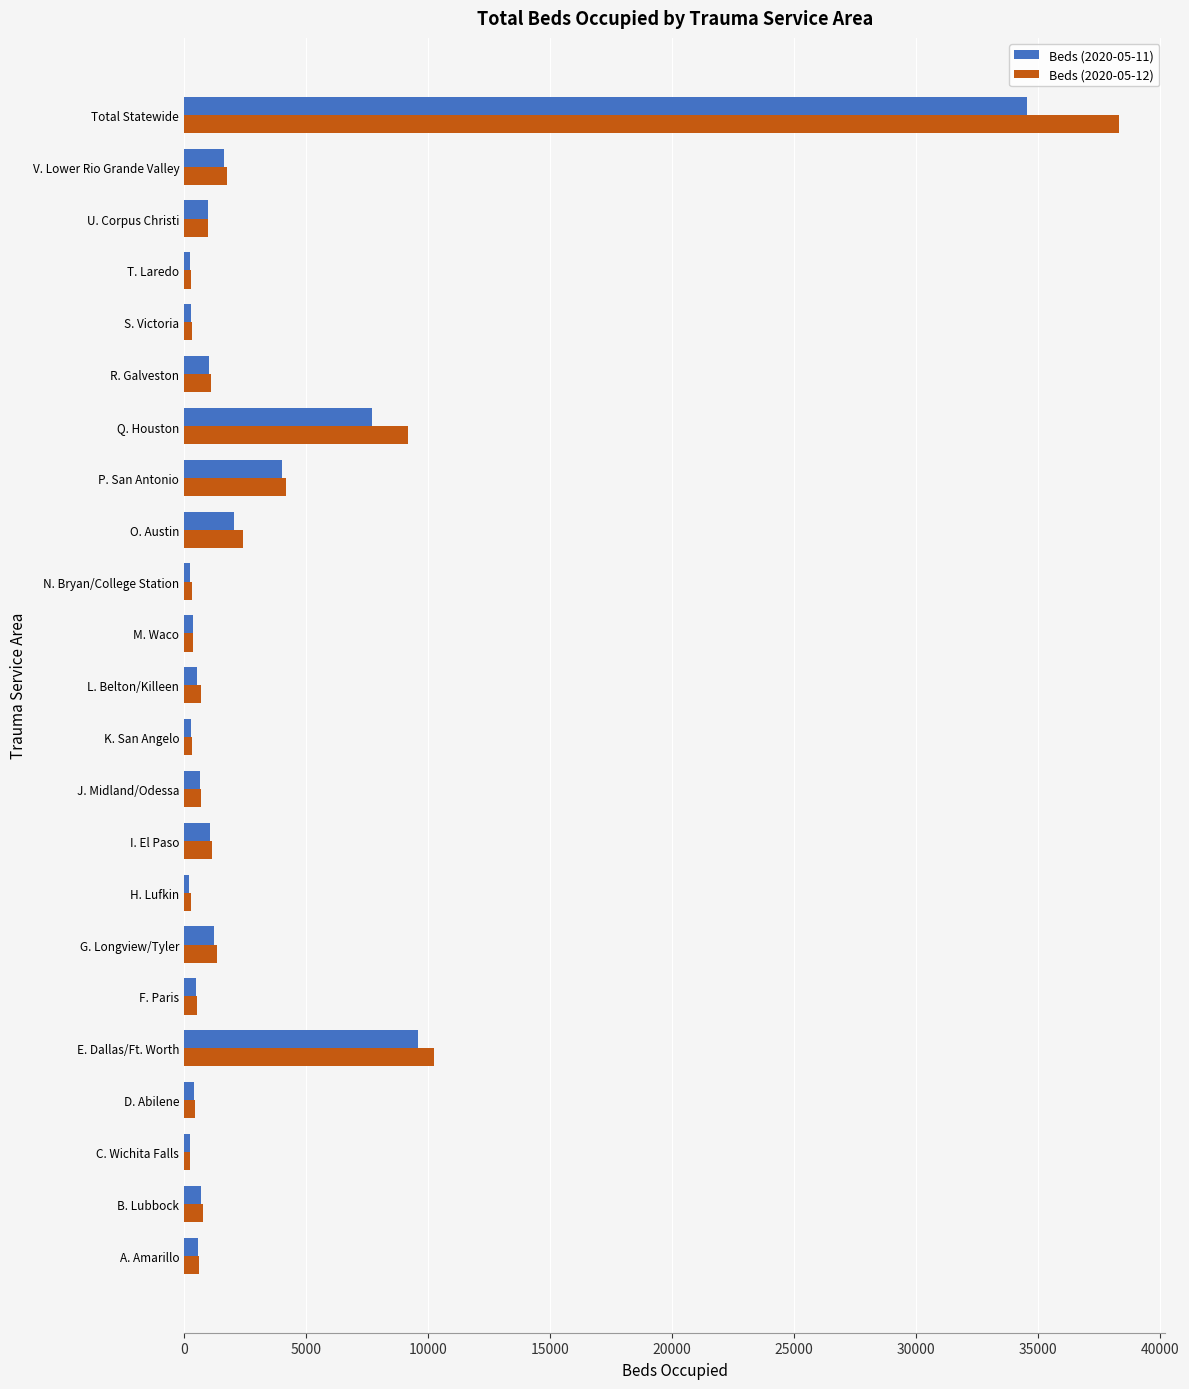

The value of Beds (2020-05-11) at U. Corpus Christi is 964. True or false?

True